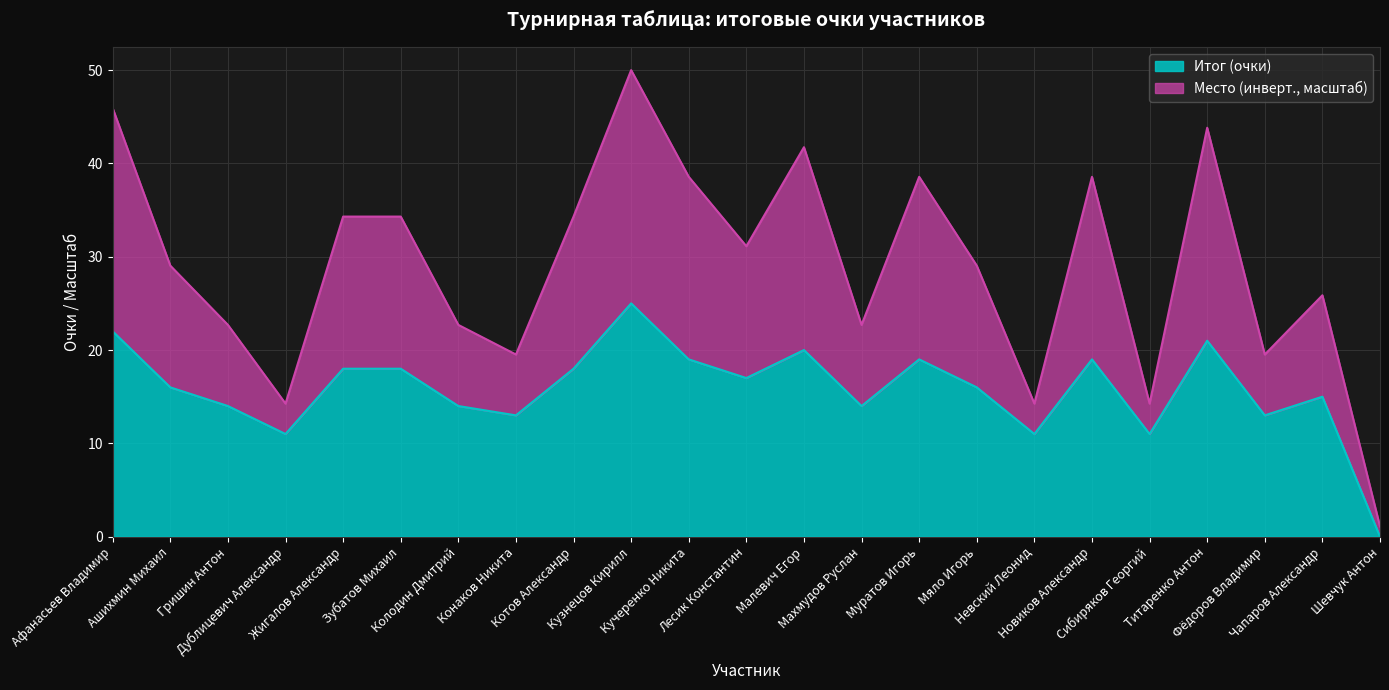

What is the difference between the second highest and minimum values in the Место series?

44.8